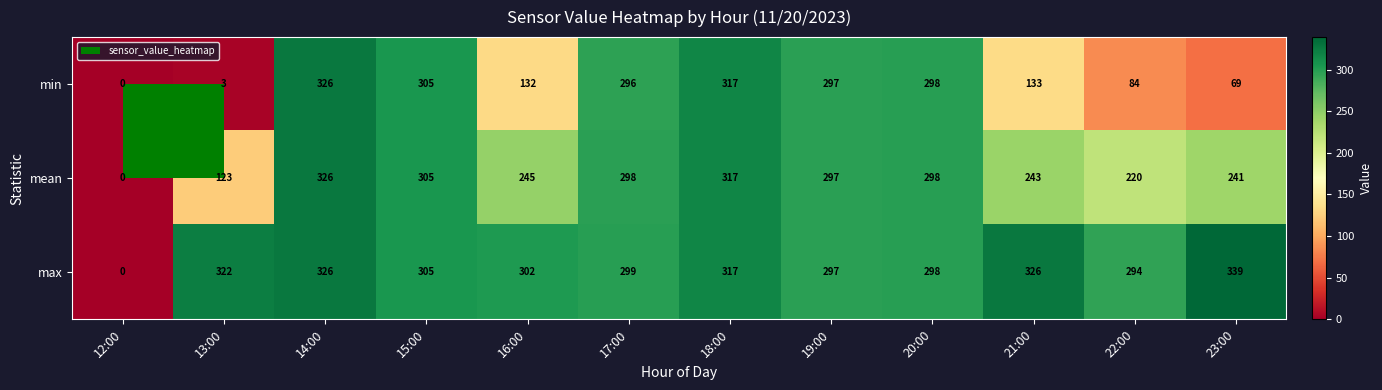

The min series shows 108 at 23:00. True or false?

False